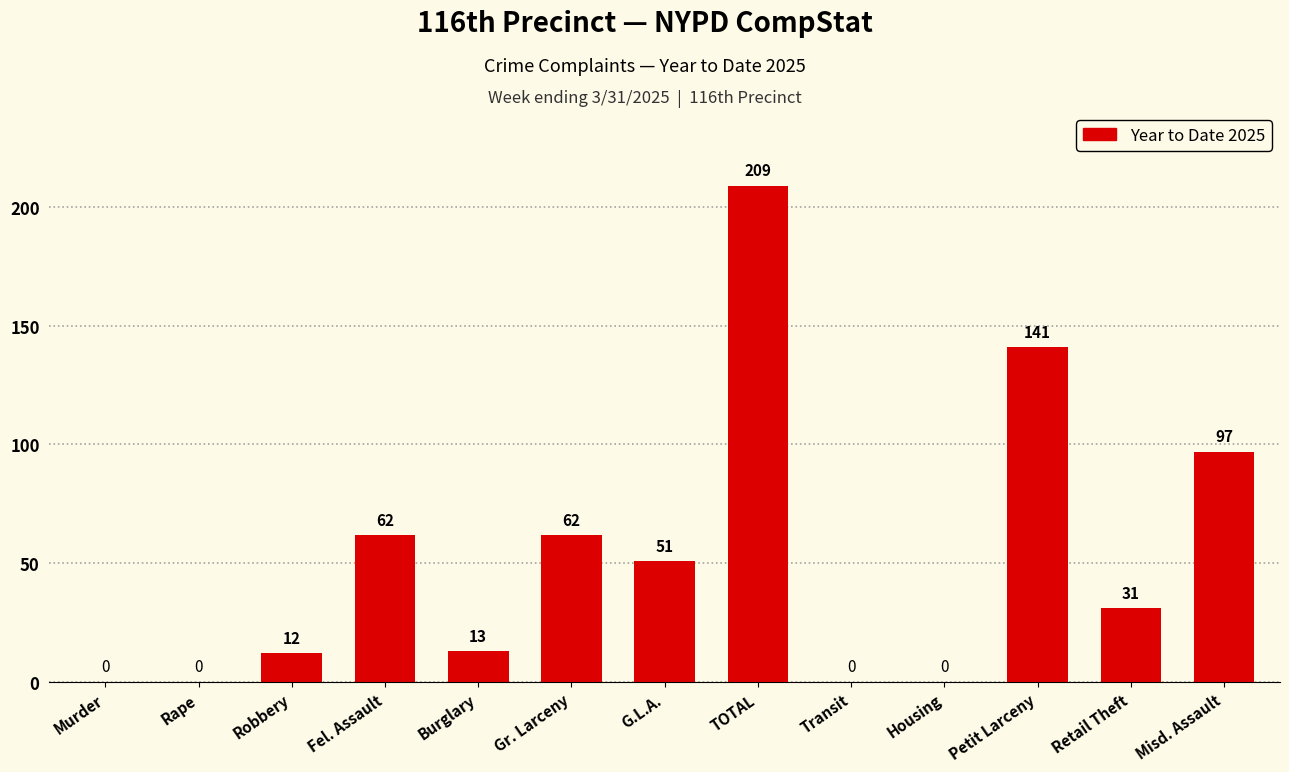

Are the bars grouped side by side (vs. stacked)?

No